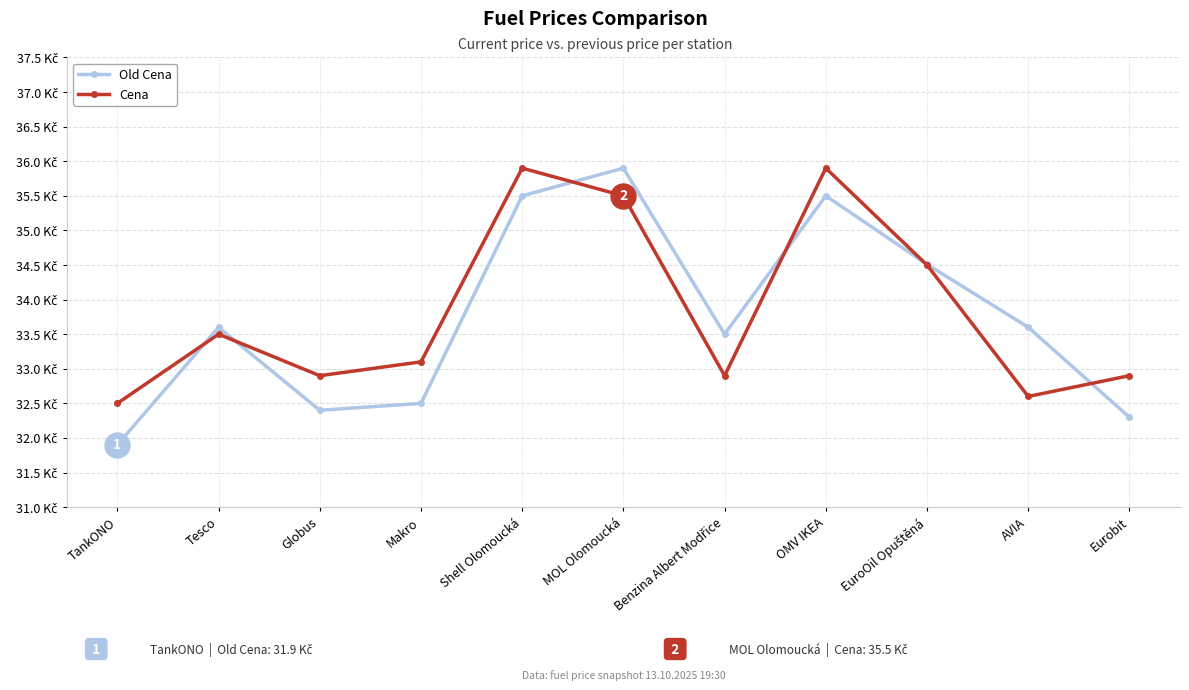

True or false: Old Cena and Cena intersect in this chart.

True